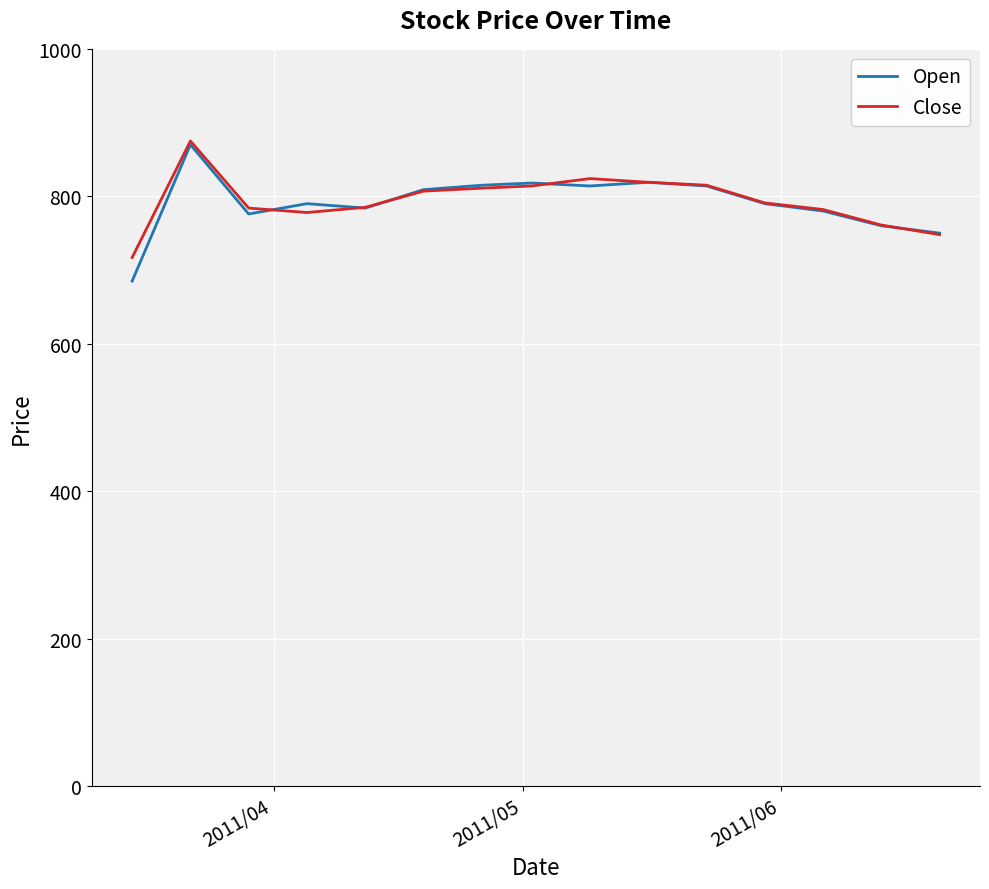

What is the highest value of the Close series?

875